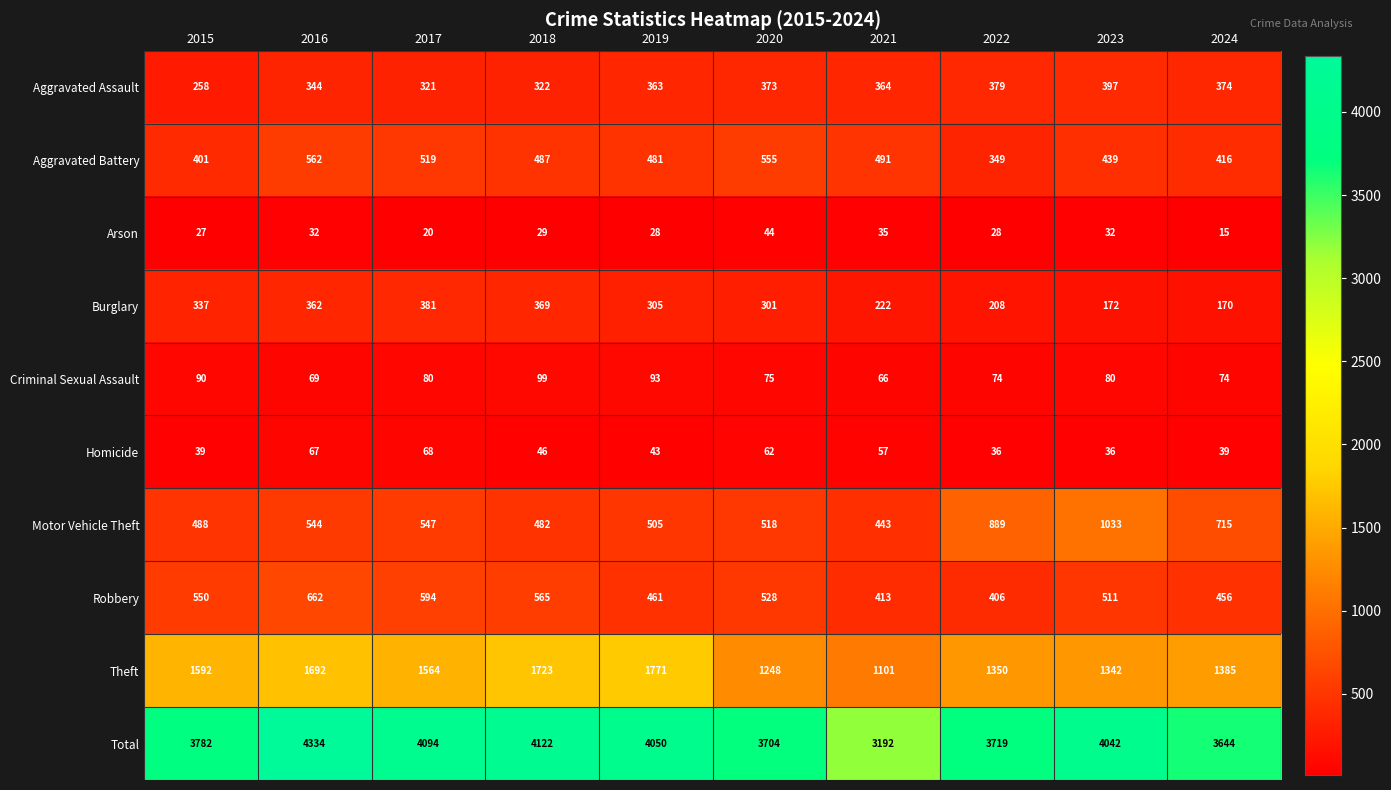

Rank the series by their maximum value, from lowest to highest.

Arson, Homicide, Criminal Sexual Assault, Burglary, Aggravated Assault, Aggravated Battery, Robbery, Motor Vehicle Theft, Theft, Total